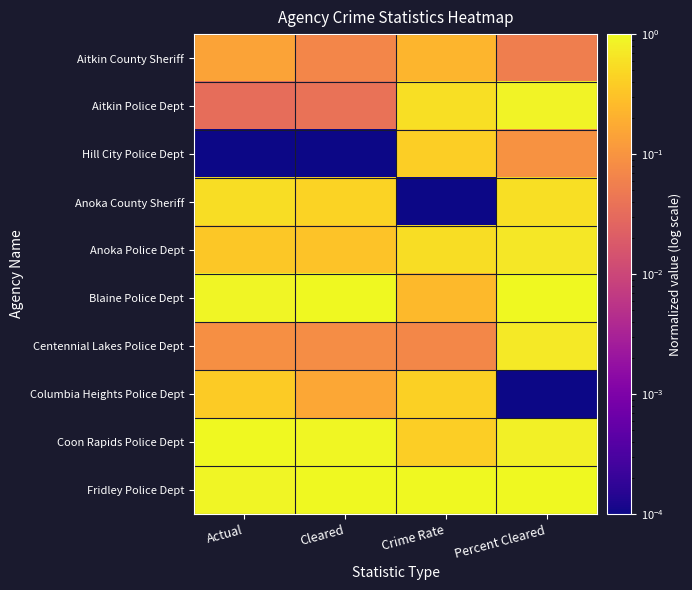

Reading left to right, list all the values displayed in this chart.

Aitkin County Sheriff: Actual=0.1	Cleared=0.1	Crime Rate=0.2	Percent Cleared=0.1
Aitkin Police Dept: Actual=0.0	Cleared=0.0	Crime Rate=0.6	Percent Cleared=0.9
Hill City Police Dept: Actual=0.0	Cleared=0.0	Crime Rate=0.4	Percent Cleared=0.1
Anoka County Sheriff: Actual=0.6	Cleared=0.4	Crime Rate=0.0	Percent Cleared=0.6
Anoka Police Dept: Actual=0.3	Cleared=0.3	Crime Rate=0.6	Percent Cleared=0.7
Blaine Police Dept: Actual=0.9	Cleared=1.0	Crime Rate=0.3	Percent Cleared=1.0
Centennial Lakes Police Dept: Actual=0.1	Cleared=0.1	Crime Rate=0.1	Percent Cleared=0.7
Columbia Heights Police Dept: Actual=0.4	Cleared=0.2	Crime Rate=0.4	Percent Cleared=0.0
Coon Rapids Police Dept: Actual=1.0	Cleared=1.0	Crime Rate=0.4	Percent Cleared=0.8
Fridley Police Dept: Actual=0.9	Cleared=1.0	Crime Rate=1.0	Percent Cleared=1.0